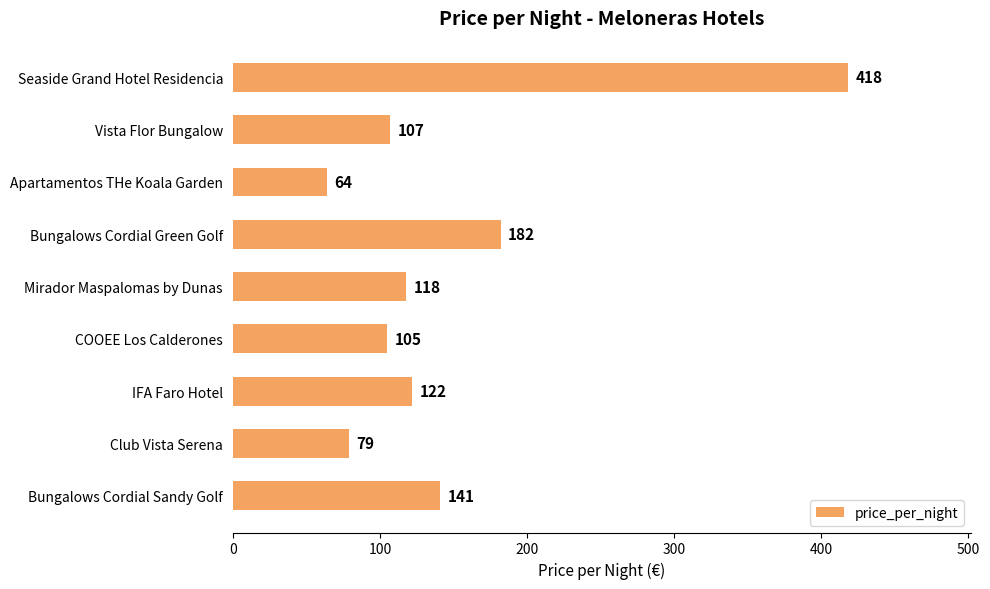

List the labels in order of value, largest first.

Seaside Grand Hotel Residencia, Bungalows Cordial Green Golf, Bungalows Cordial Sandy Golf, IFA Faro Hotel, Mirador Maspalomas by Dunas, Vista Flor Bungalow, COOEE Los Calderones, Club Vista Serena, Apartamentos THe Koala Garden